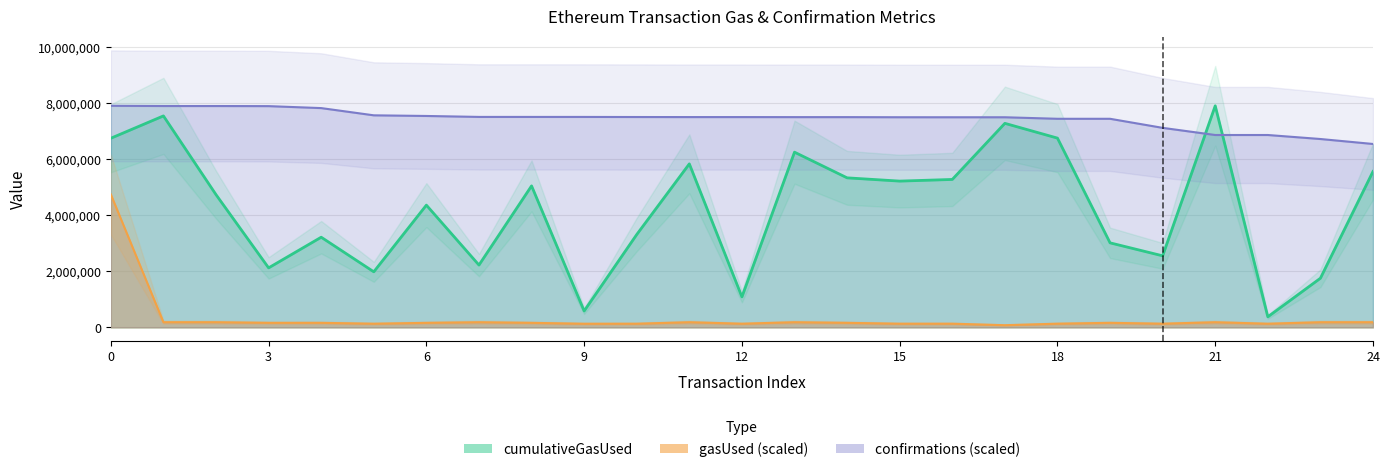

True or false: gasUsed and confirmations cross at least once.

False